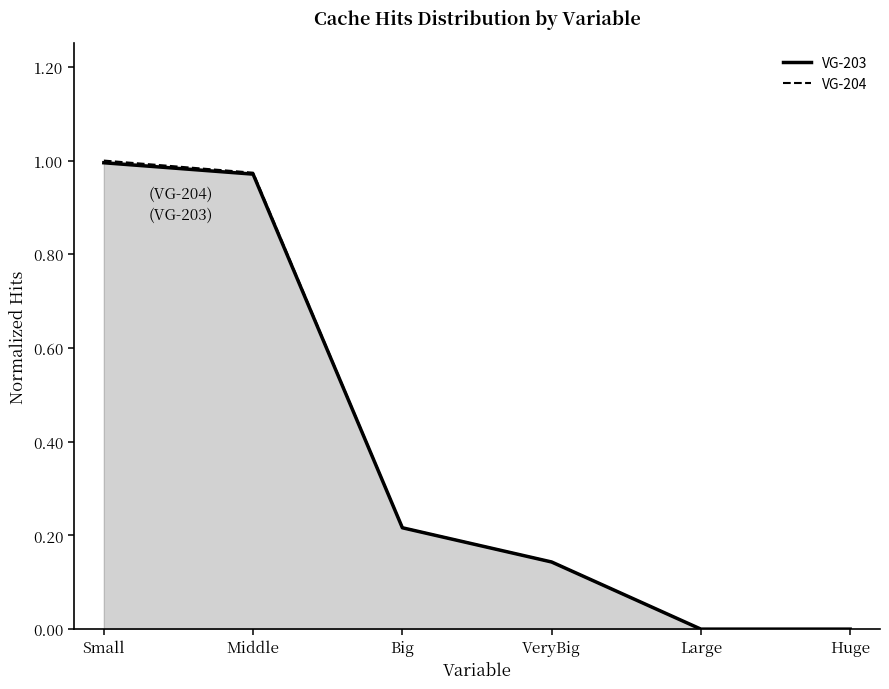

What is the label of the 5th point from the right?

Middle